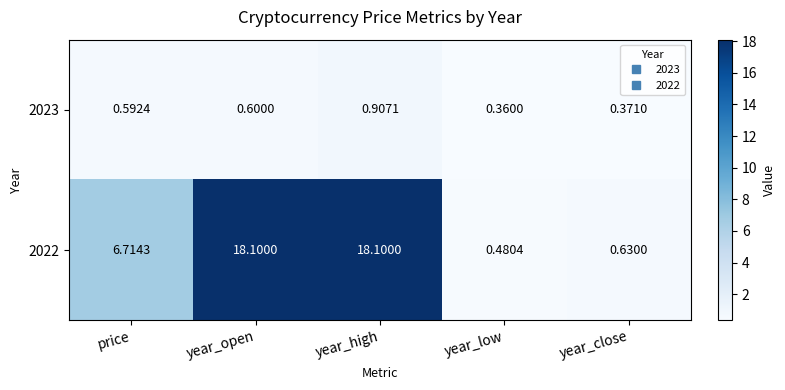

At which label does 2022 reach its minimum?

year_low